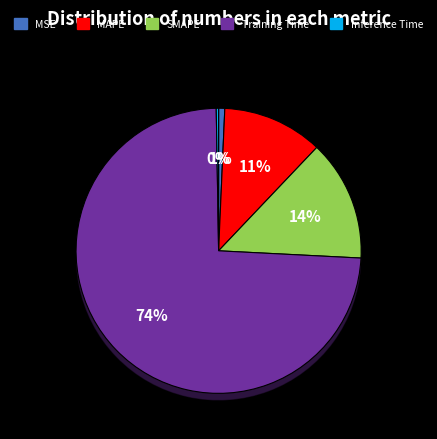

Rank the categories by value from lowest to highest.

Inference Time, MSE, MAPE, SMAPE, Training Time